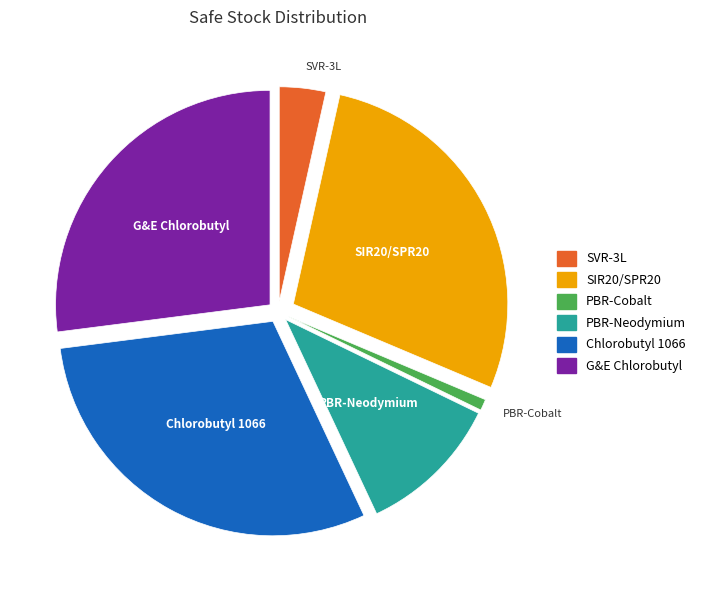

Is there any slice that represents more than half of the pie?

No